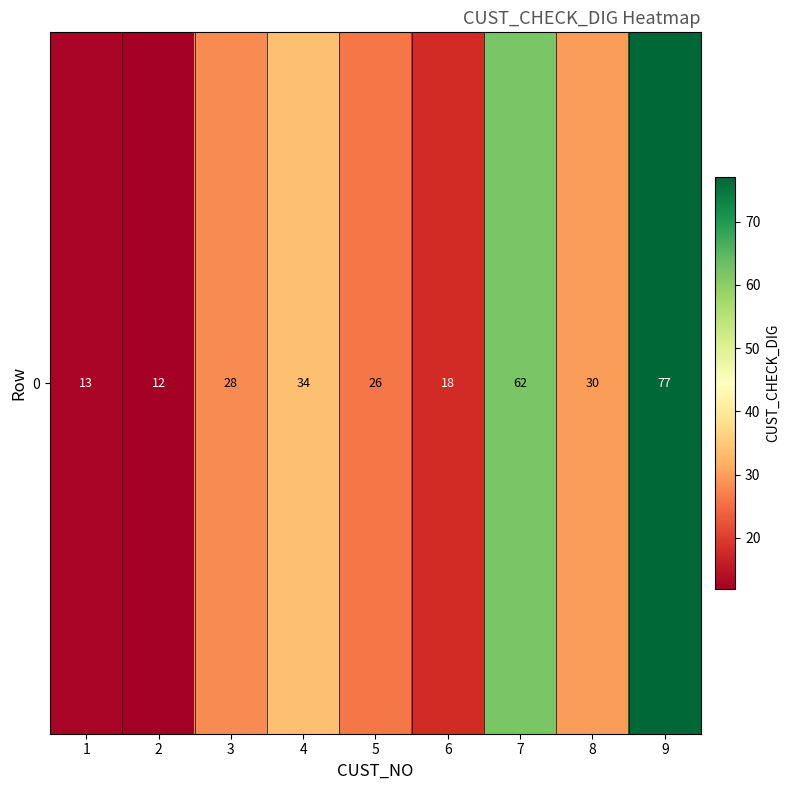

List the labels in order of value, smallest first.

2, 1, 6, 5, 3, 8, 4, 7, 9